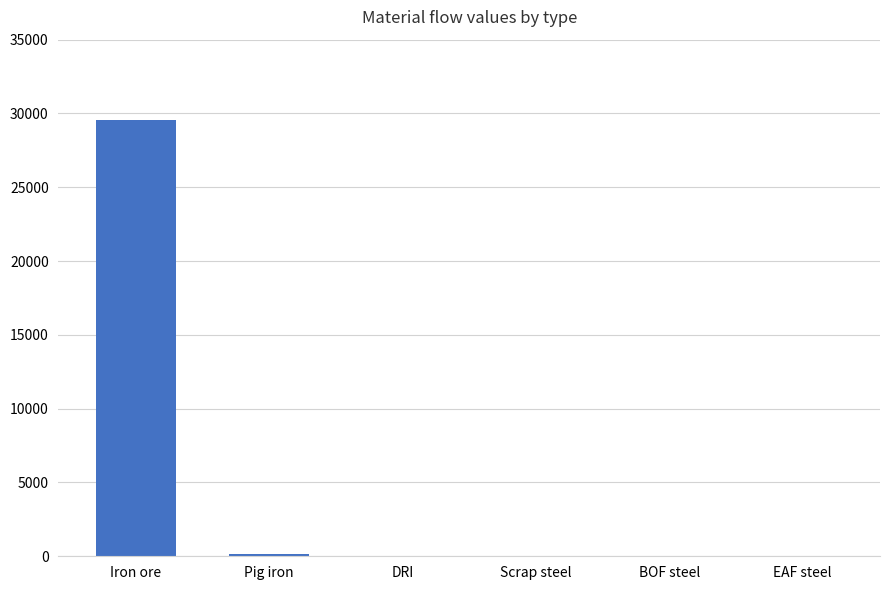

How many data points does each series have?

6